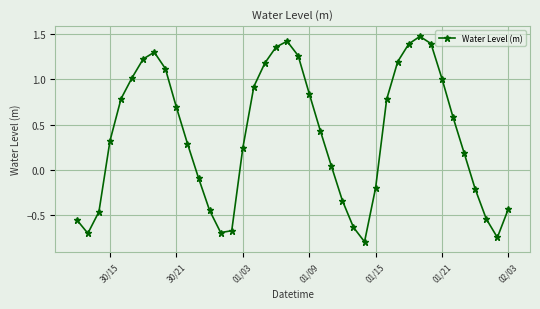

How many points are higher than both their immediate neighbors (excluding endpoints)?

3